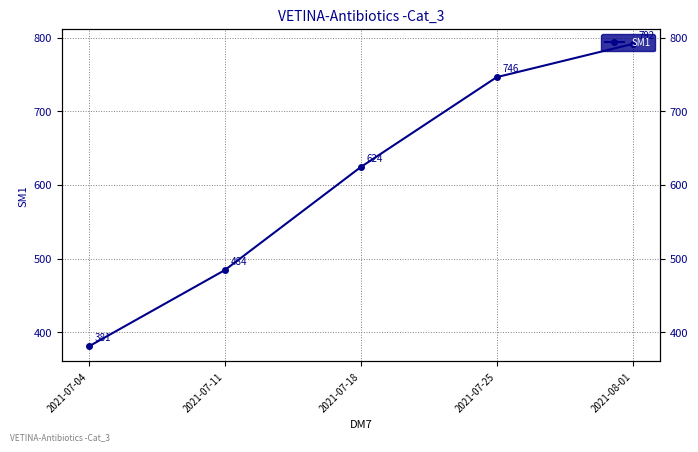

How many values are below 624?

2